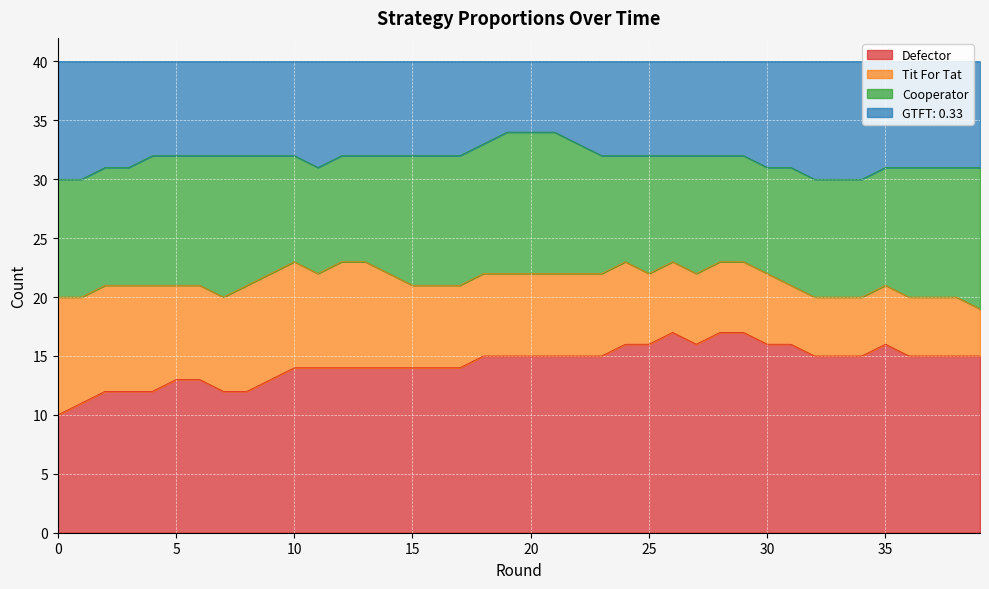

What are all the series names shown in the legend?

Defector, Tit For Tat, Cooperator, GTFT: 0.33